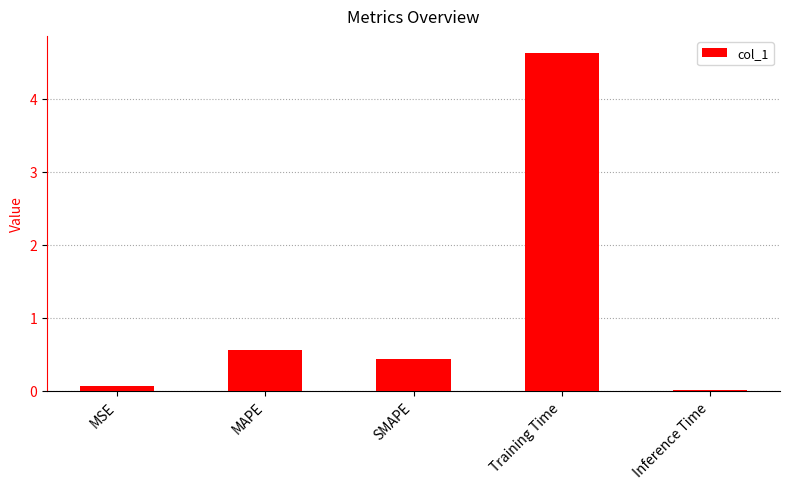

The value at SMAPE is 0.4. True or false?

True